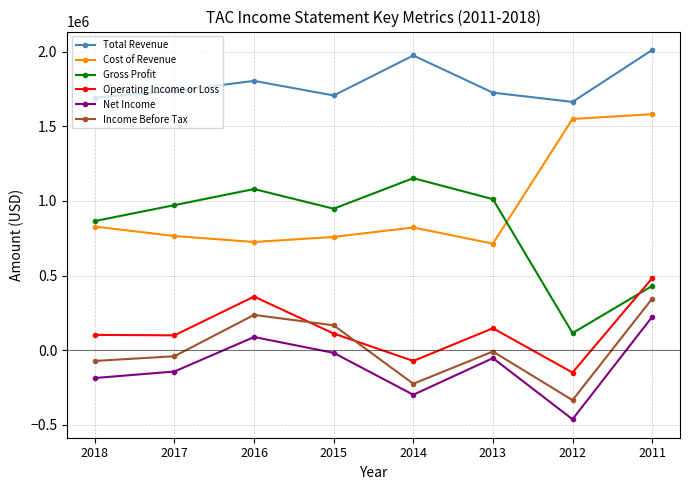

Is it true that Net Income equals 106016 at 2011?

False